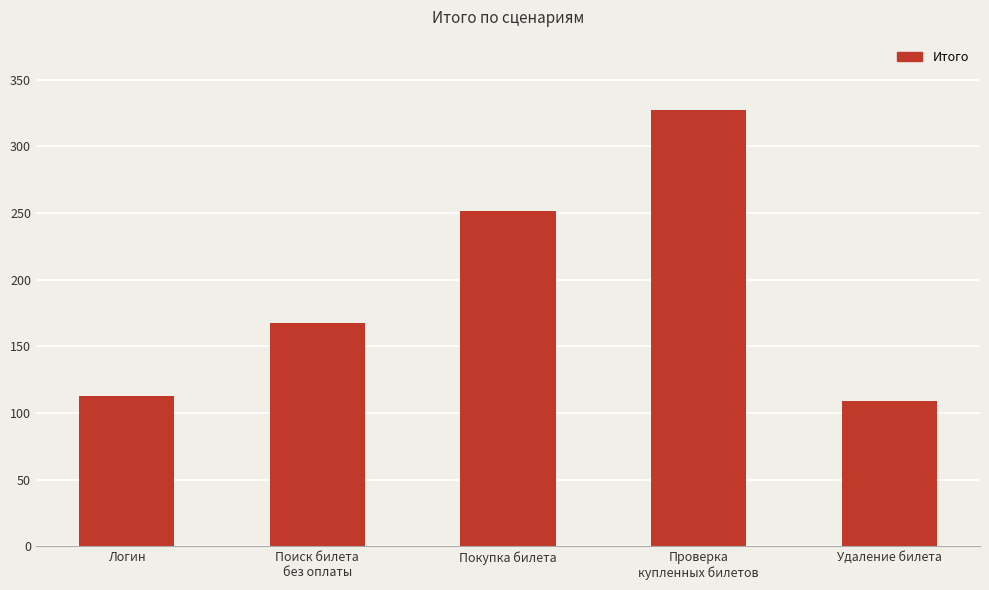

Reading left to right, extract all data points from this chart.

Логин=112.5	Поиск билета
без оплаты=167.4	Покупка билета=251.2	Проверка
купленных билетов=327.3	Удаление билета=109.1